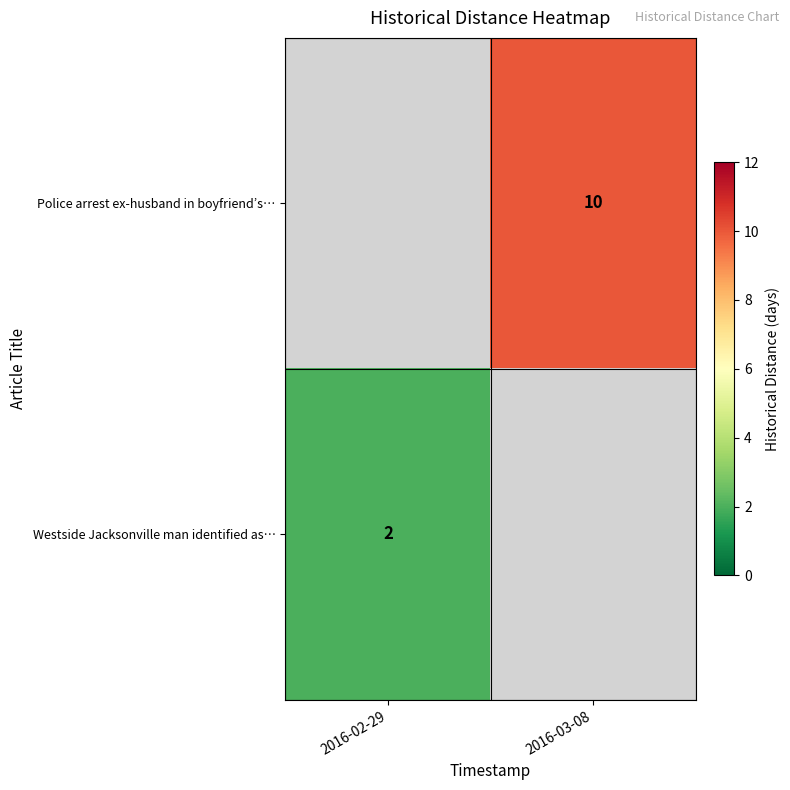

The Police arrest ex-husband in boyfriend’s… series shows 13 at 2016-03-08. True or false?

False